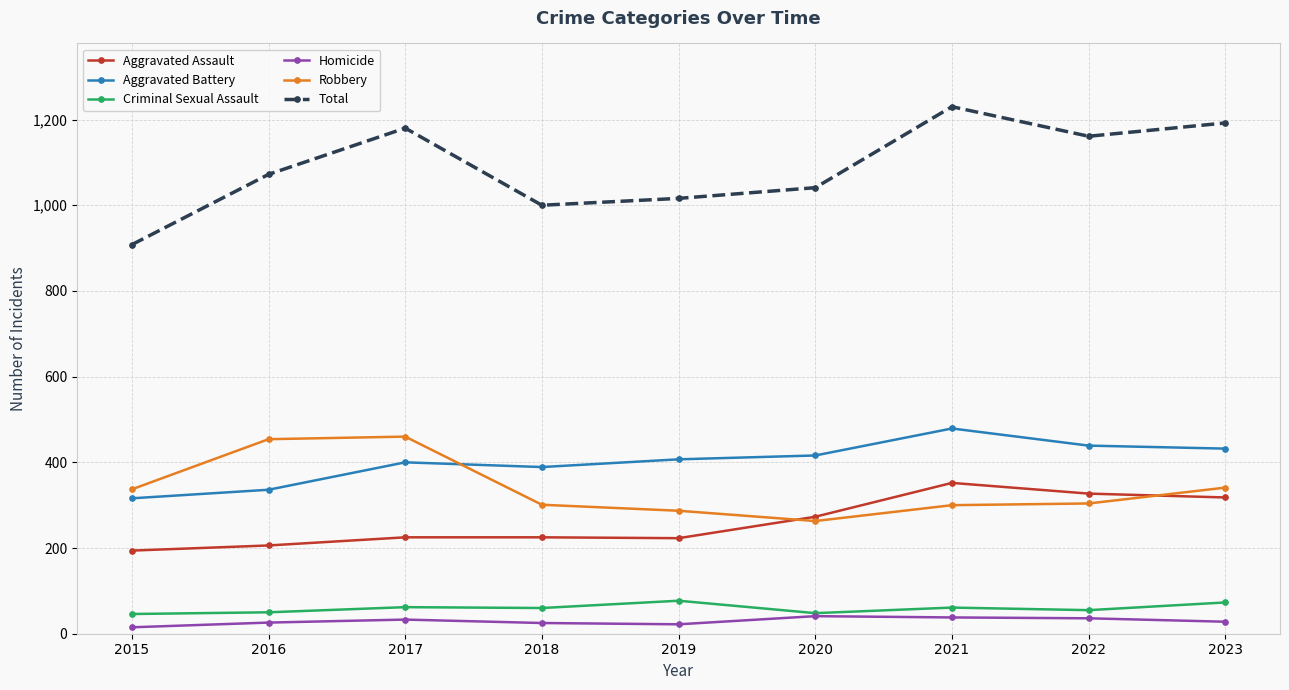

What is the greatest value displayed?

1230